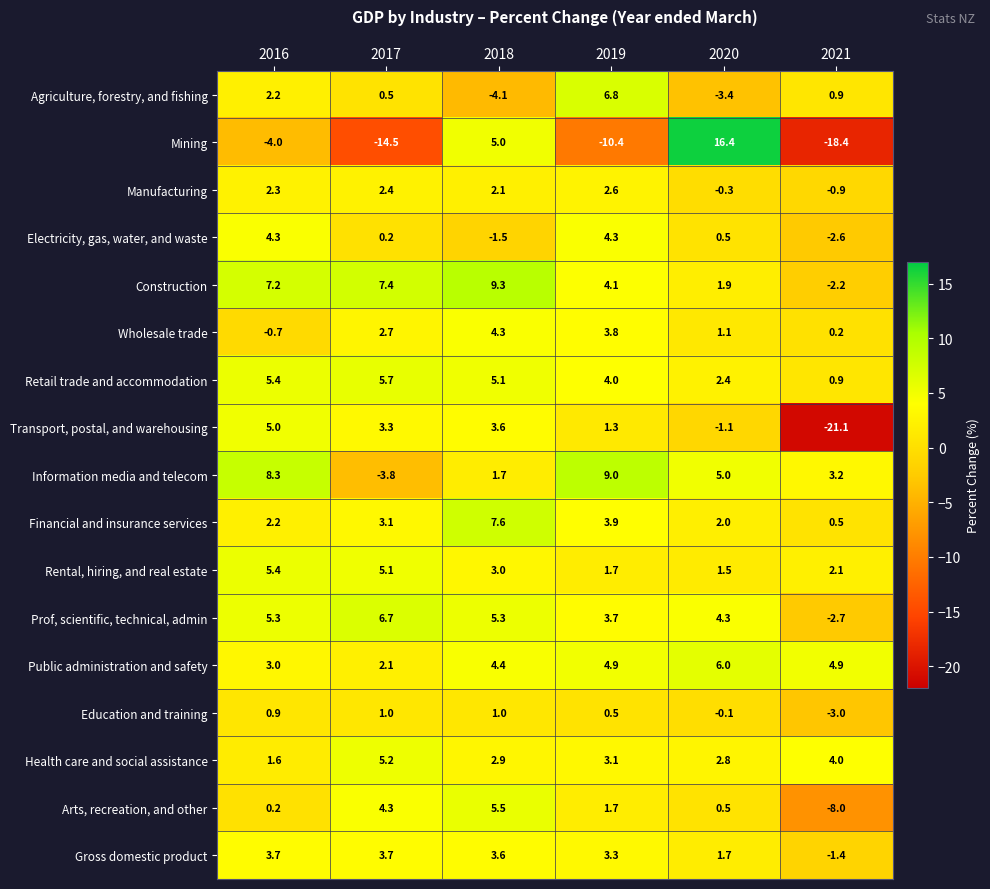

Which series changed the most between 2018 and 2021?

Transport, postal, and warehousing